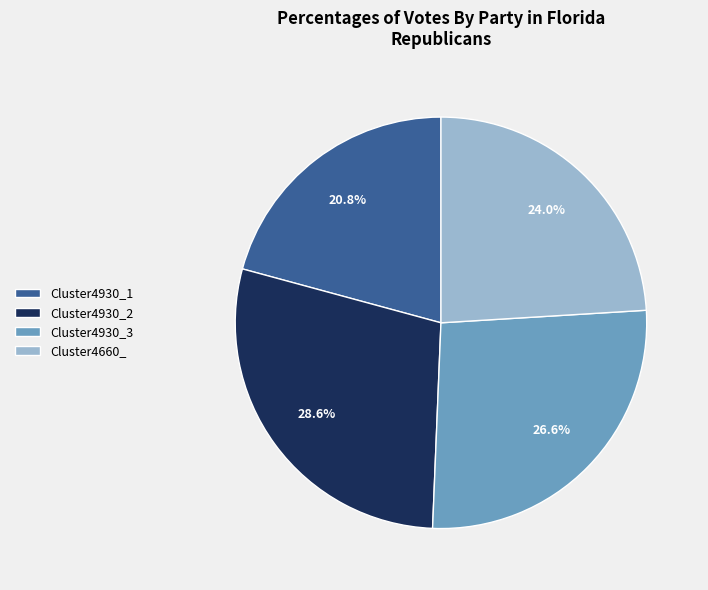

Is there any slice that represents more than half of the pie?

No